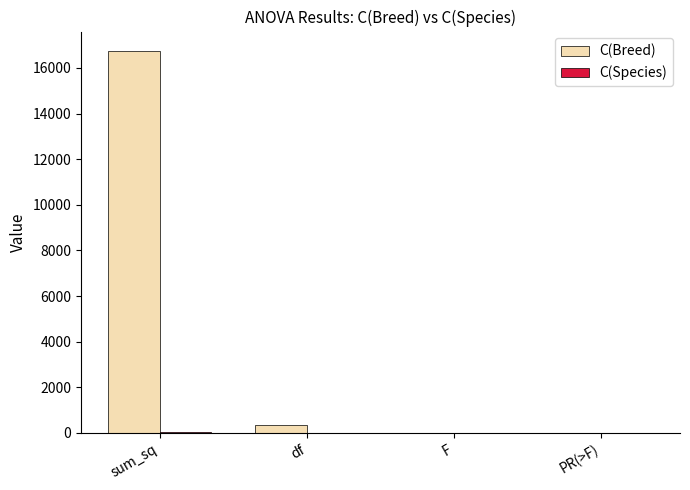

How many distinct data groups are displayed?

2